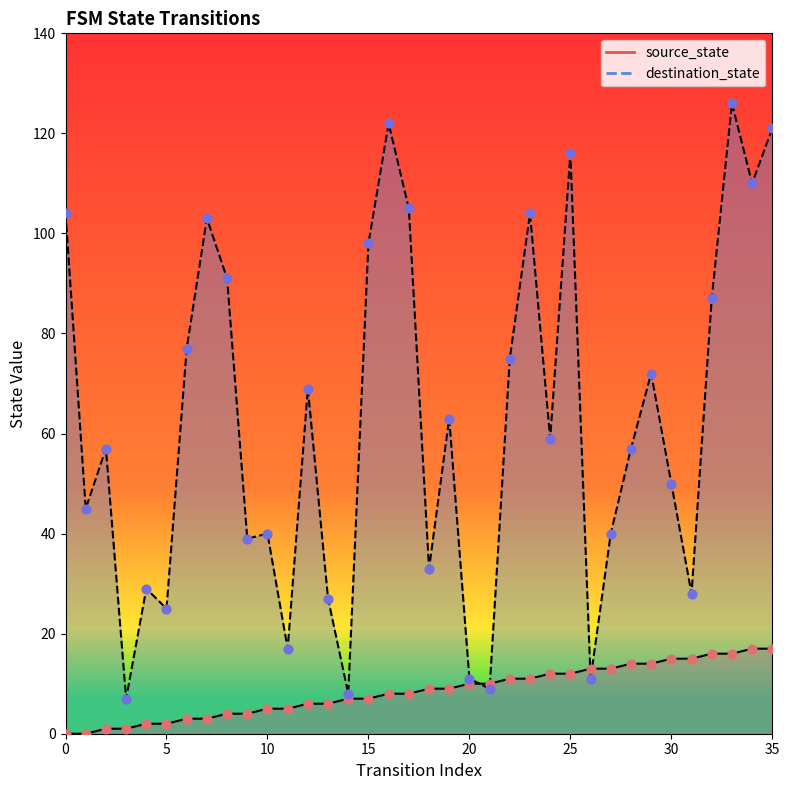

What is the total value across all series at 26?

24